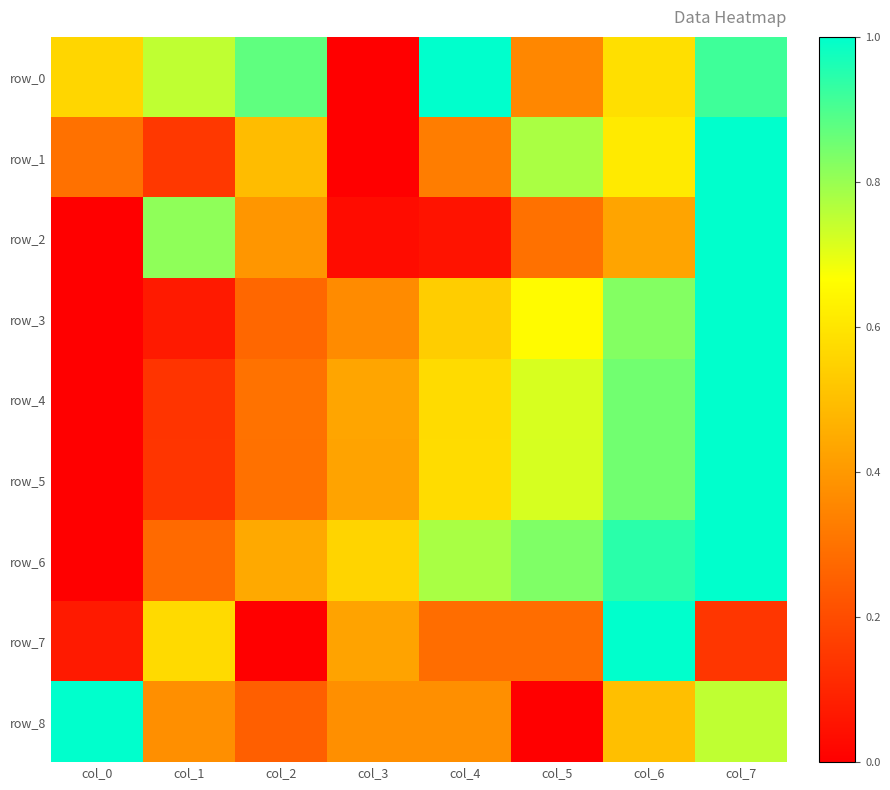

What is the difference between the highest and lowest values at col_2?

0.9